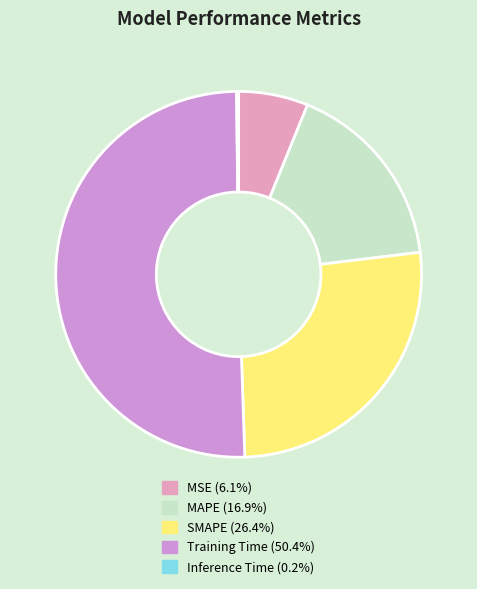

To the nearest percent, what is the average slice percentage?

20%